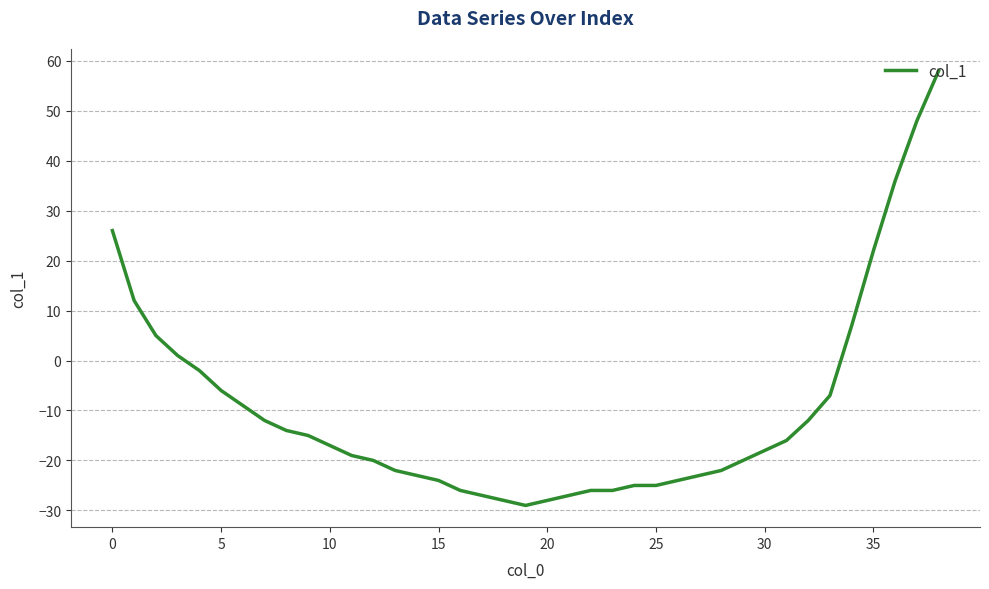

What is the difference between the maximum and minimum values?

87